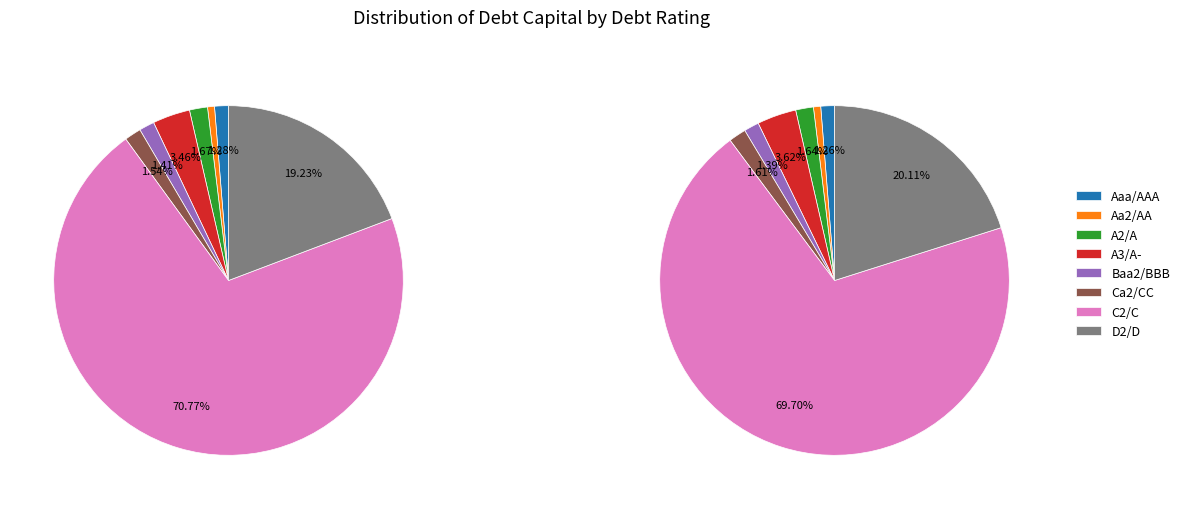

Does Baa2/BBB represent more than half of the total?

No